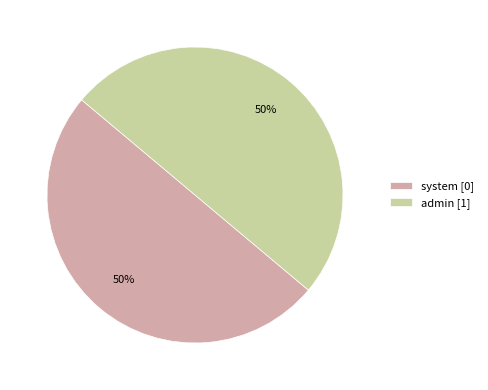

How many slices are in this pie chart?

2